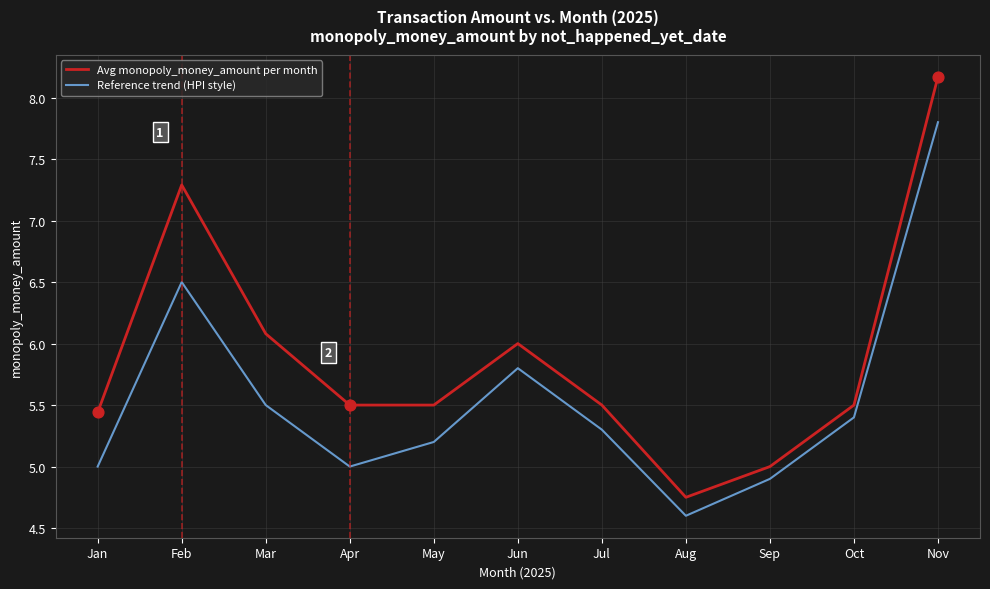

Which series has the widest spread of values?

Avg monopoly_money_amount per month